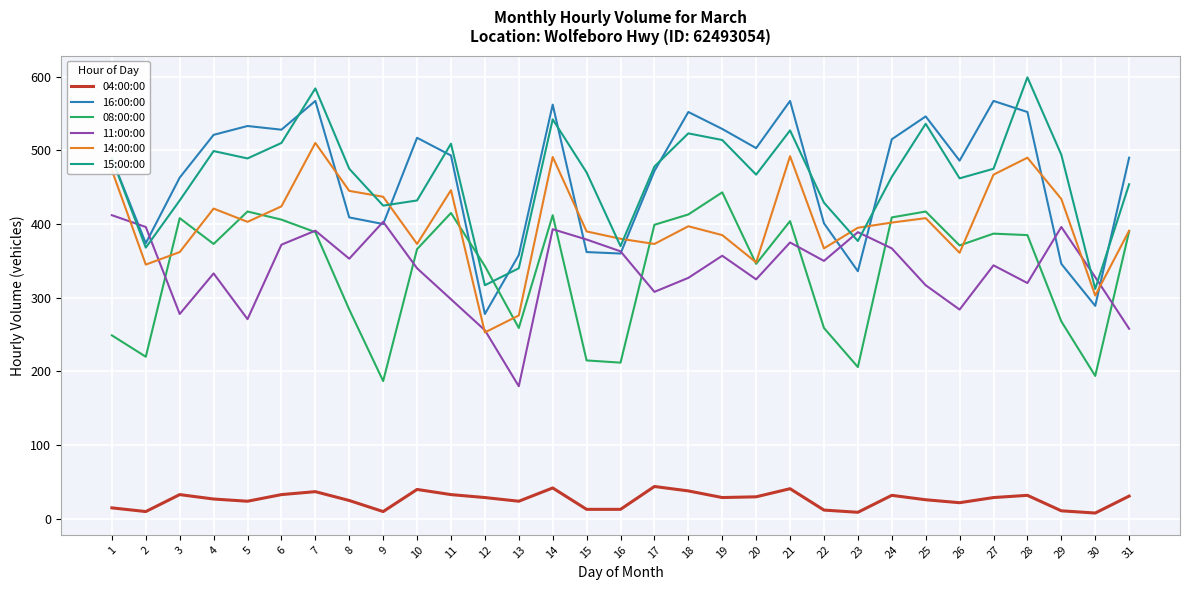

List the series in order of their peak value, highest first.

15:00:00, 16:00:00, 14:00:00, 08:00:00, 11:00:00, 04:00:00